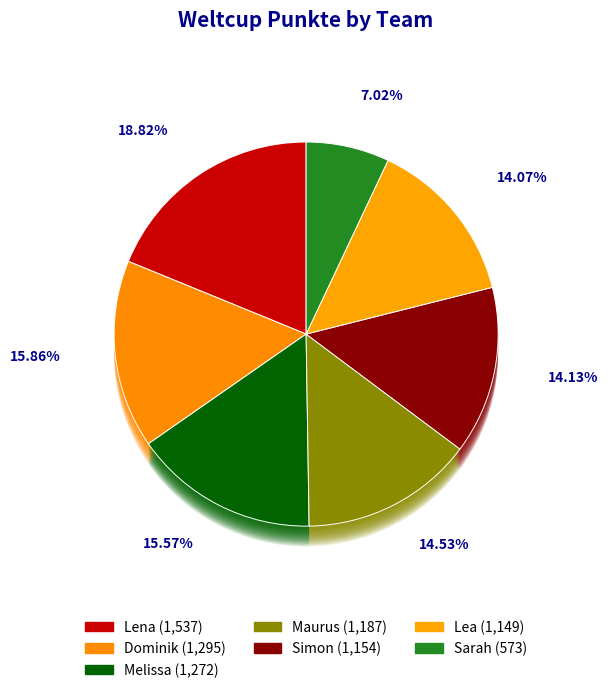

What is the ratio of the value at Sarah to the value at Simon?

0.5